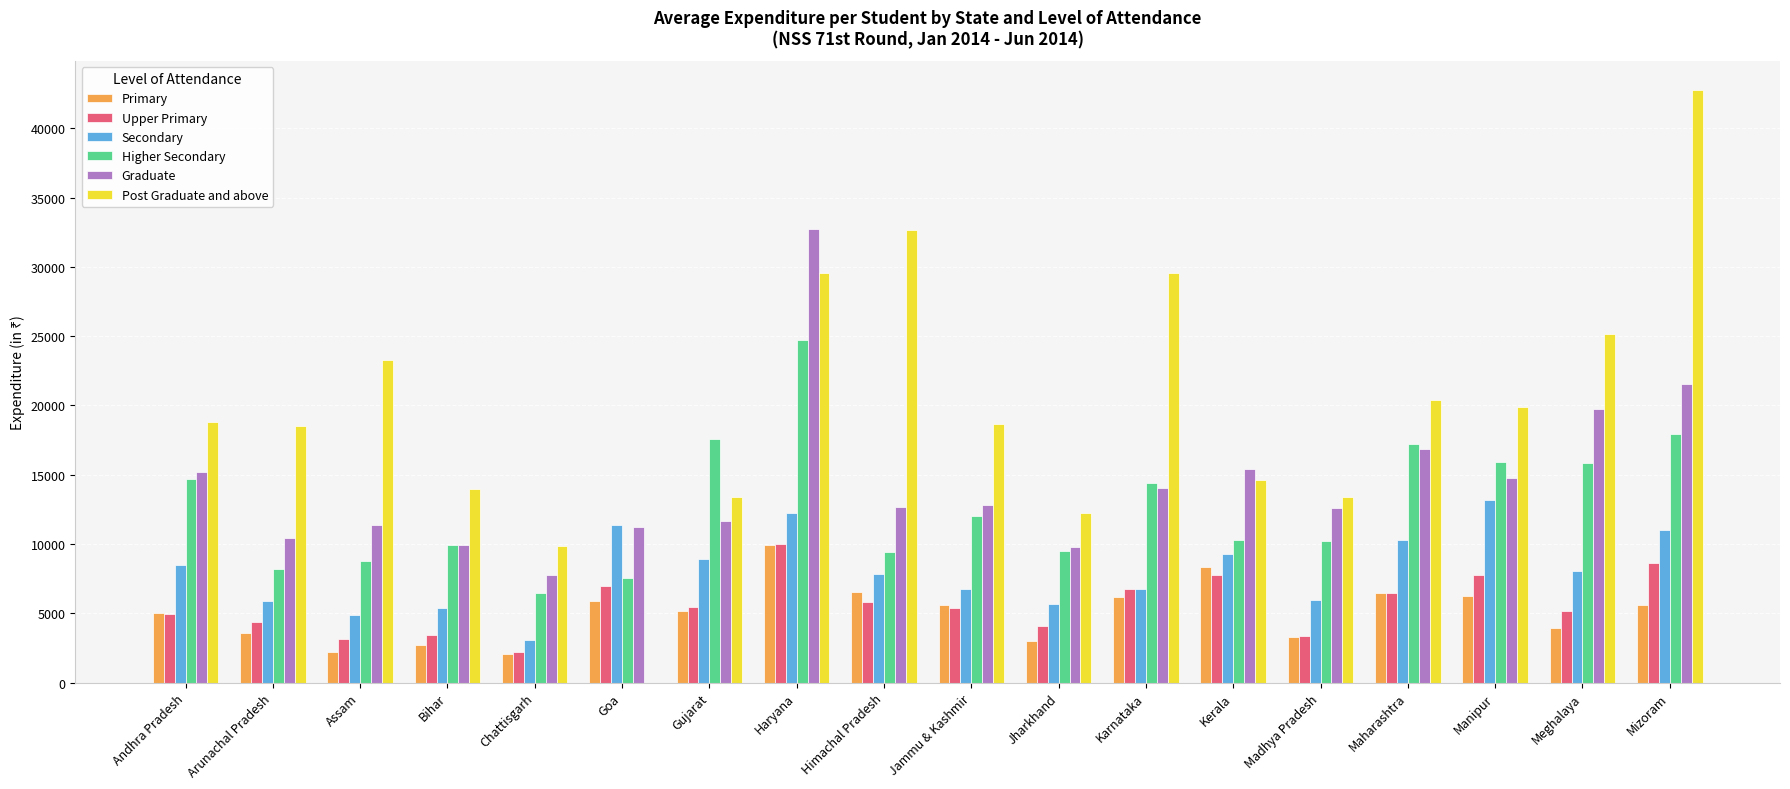

Read the Upper Primary value at Karnataka.

6728